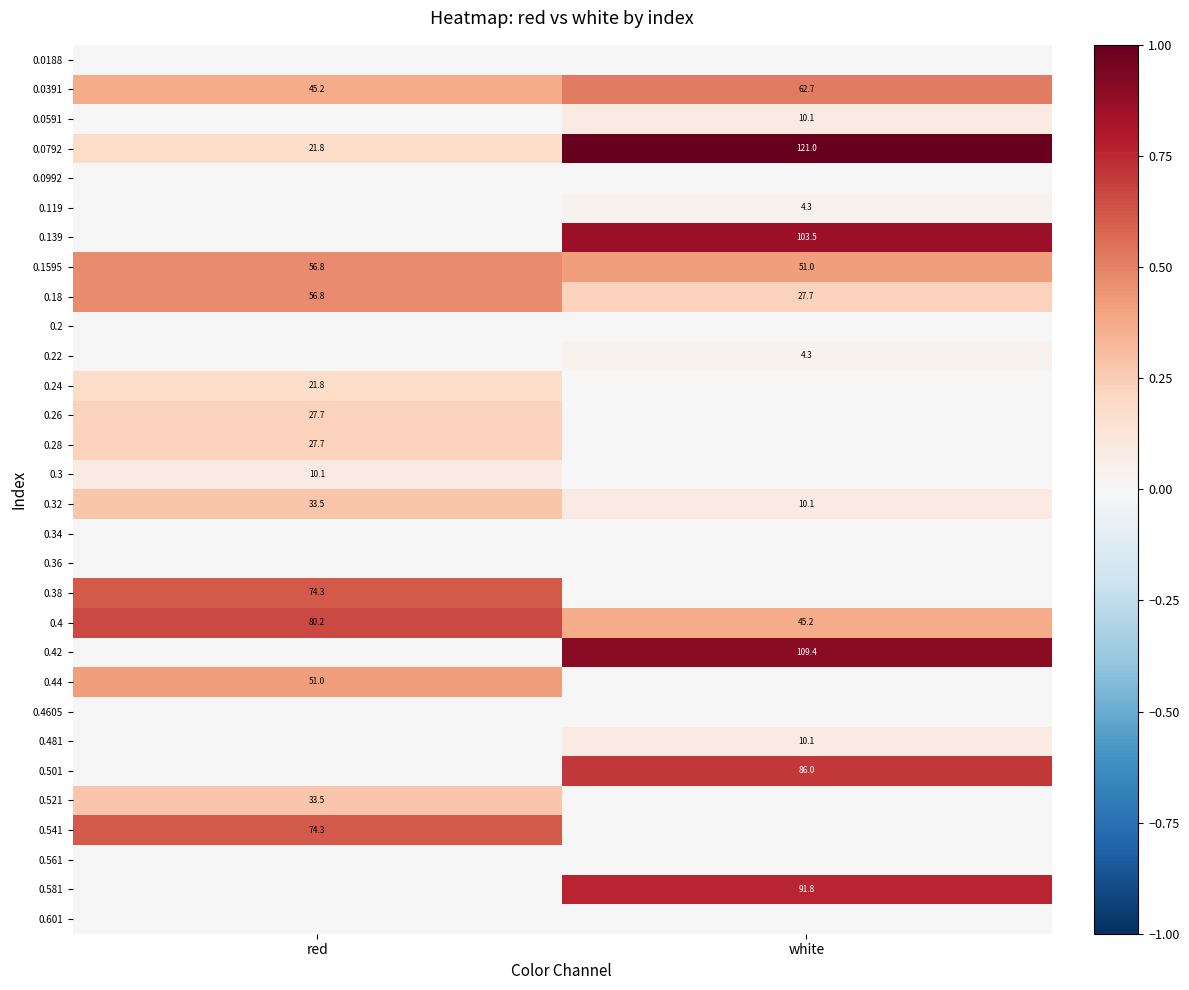

How many categories are shown in the chart?

2